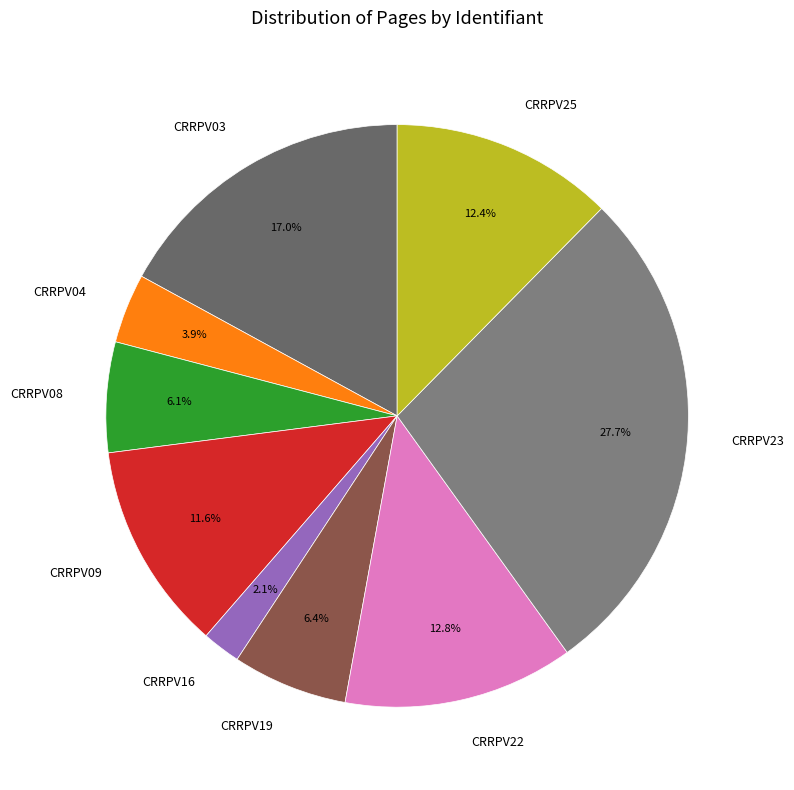

How many segments does this pie chart have?

9